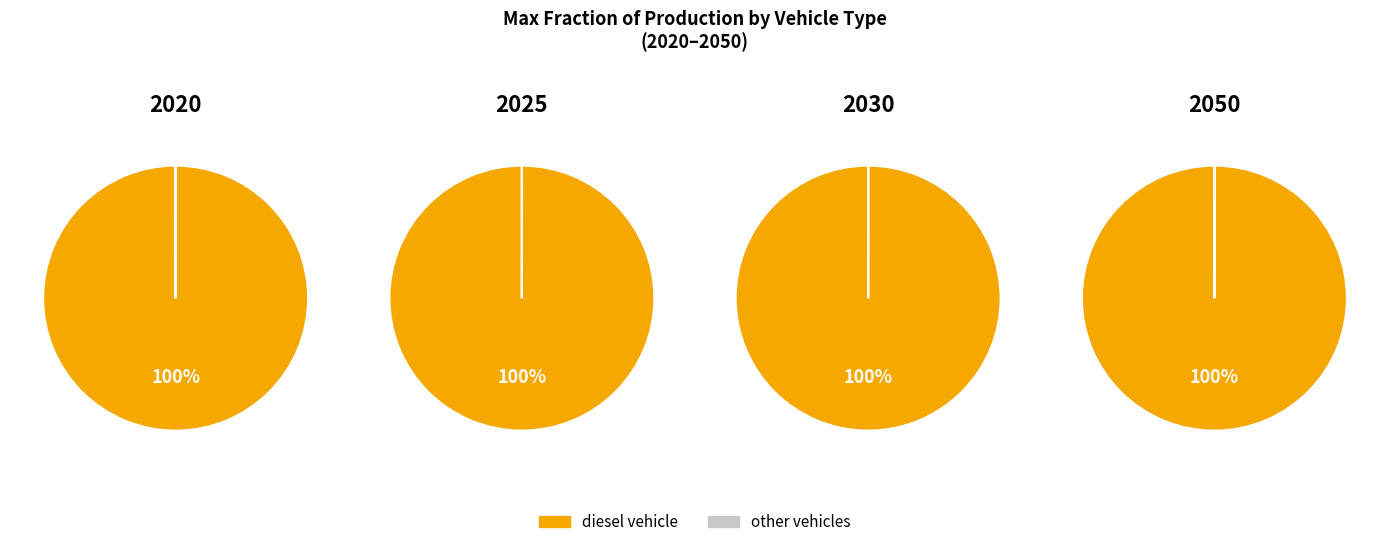

Rank the series by their average value, from lowest to highest.

other vehicles, diesel vehicle